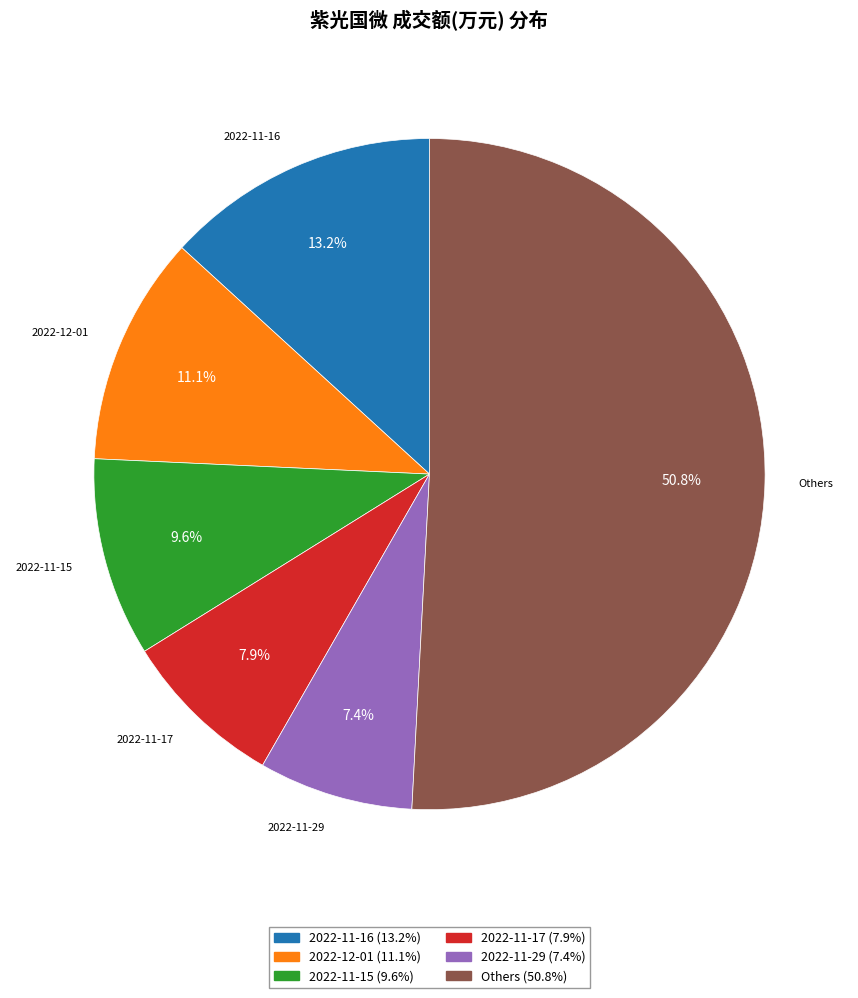

Is there any slice that represents more than half of the pie?

Yes